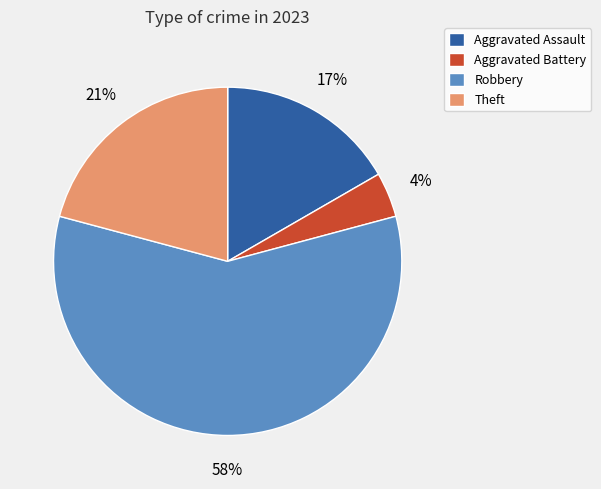

What is the largest slice in the pie chart?

Robbery